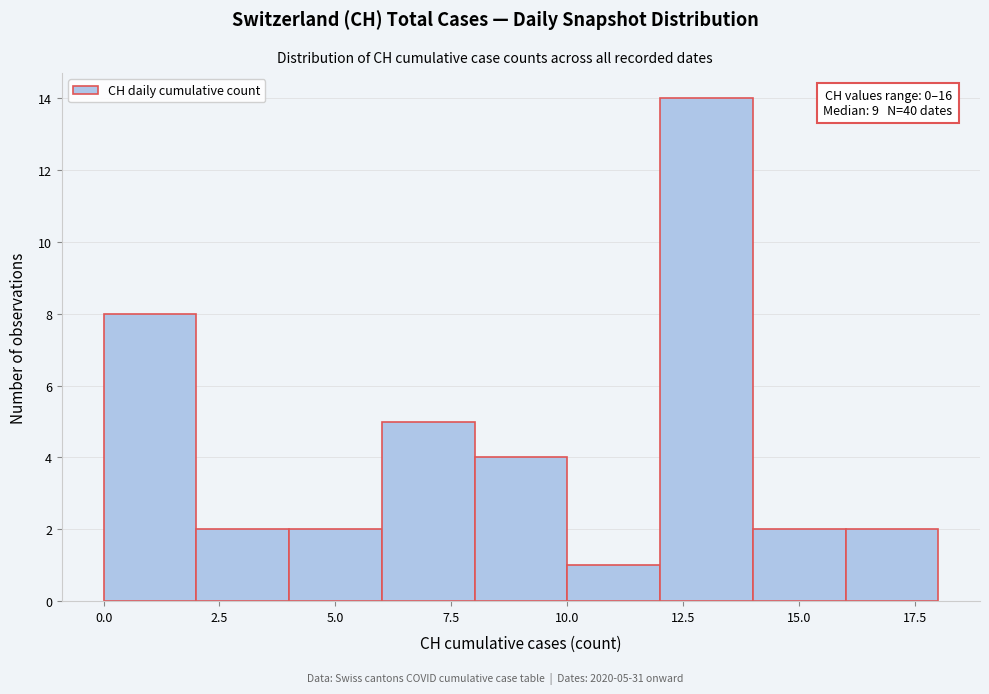

Which range on the x-axis has the tallest bar?

12 to 14